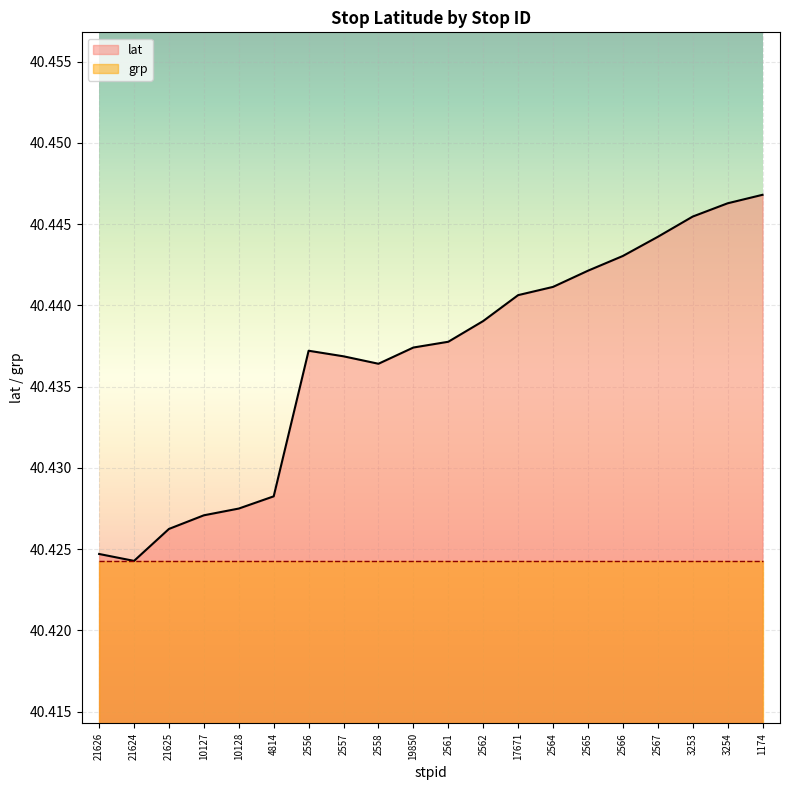

True or false: the data shows 58.9 at 21624.

False